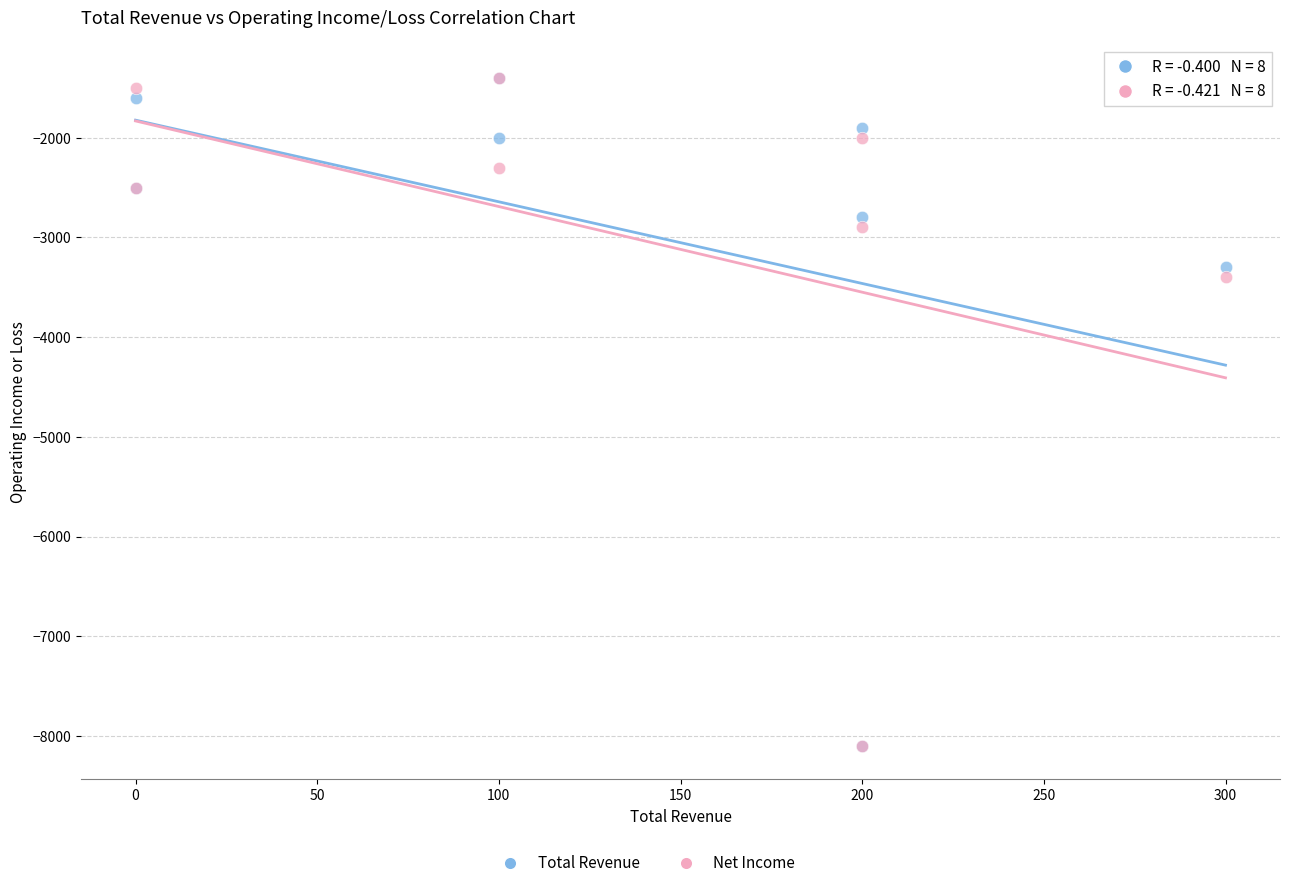

In the Total Revenue series, what Y value is closest to -4750?

-3300